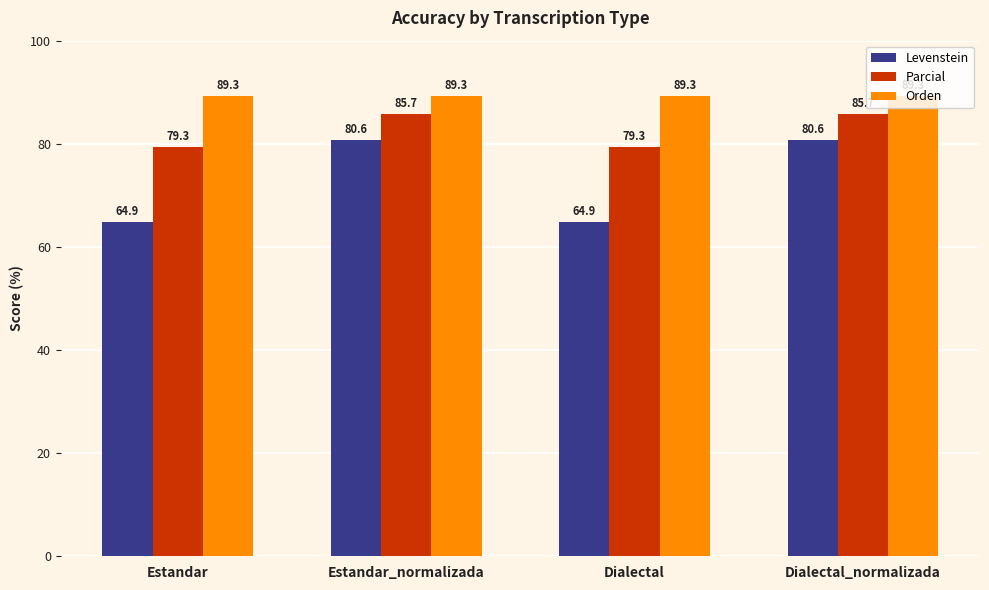

What is the label of the 3rd bar from the right?

Estandar_normalizada